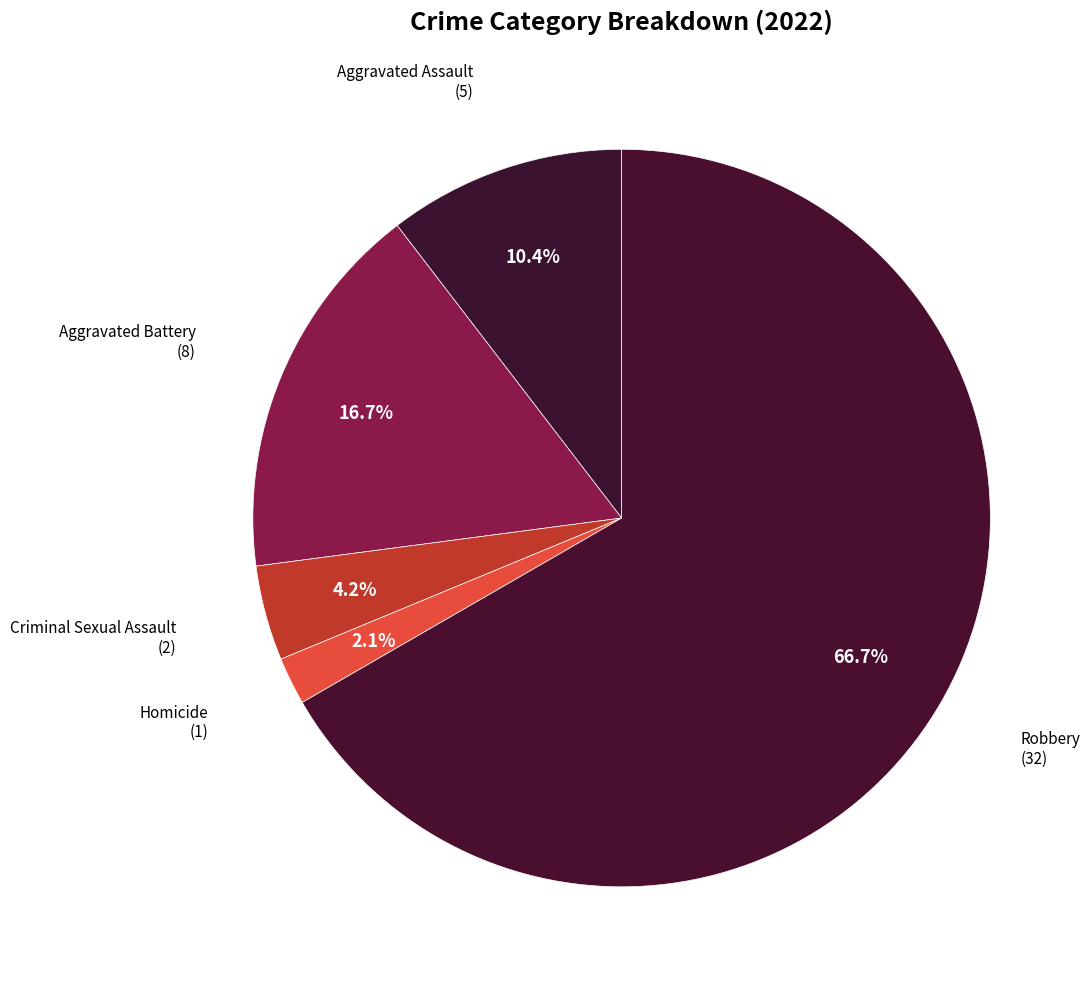

Which slice represents more than half of the pie?

Robbery